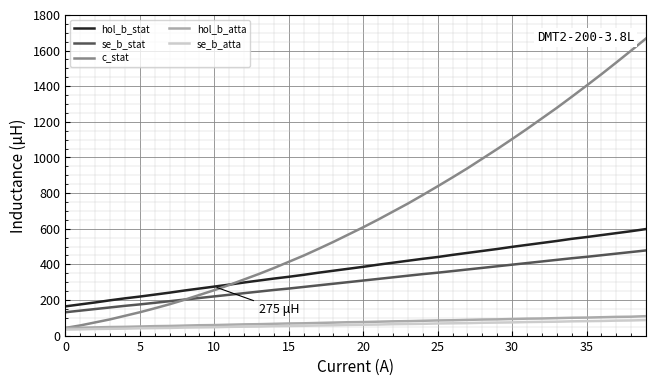

What is the highest value of the se_b_stat series?

478